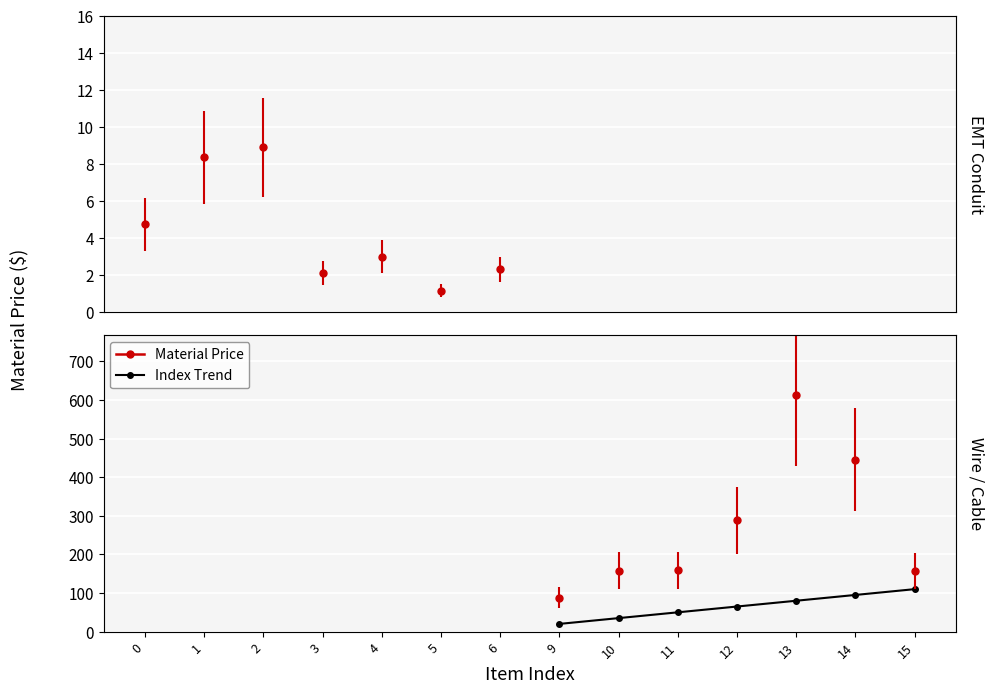

Which has a higher value, 9 or 10?

10